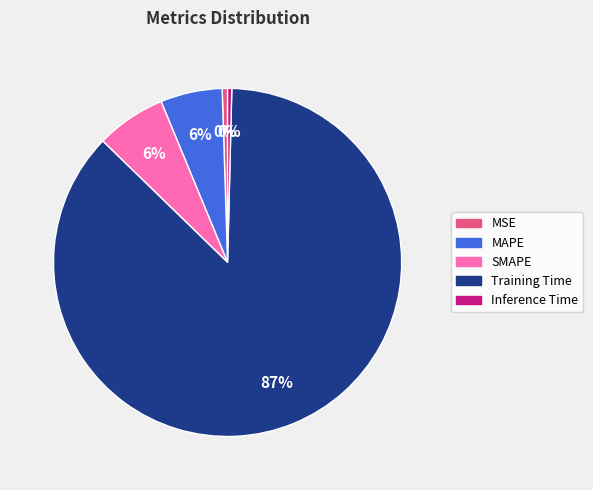

Do Training Time and SMAPE together represent more than half of the pie?

Yes